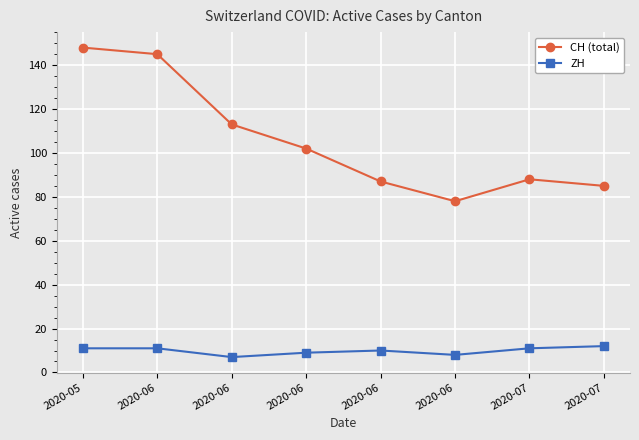

How many interior local valleys does the ZH series have?

2